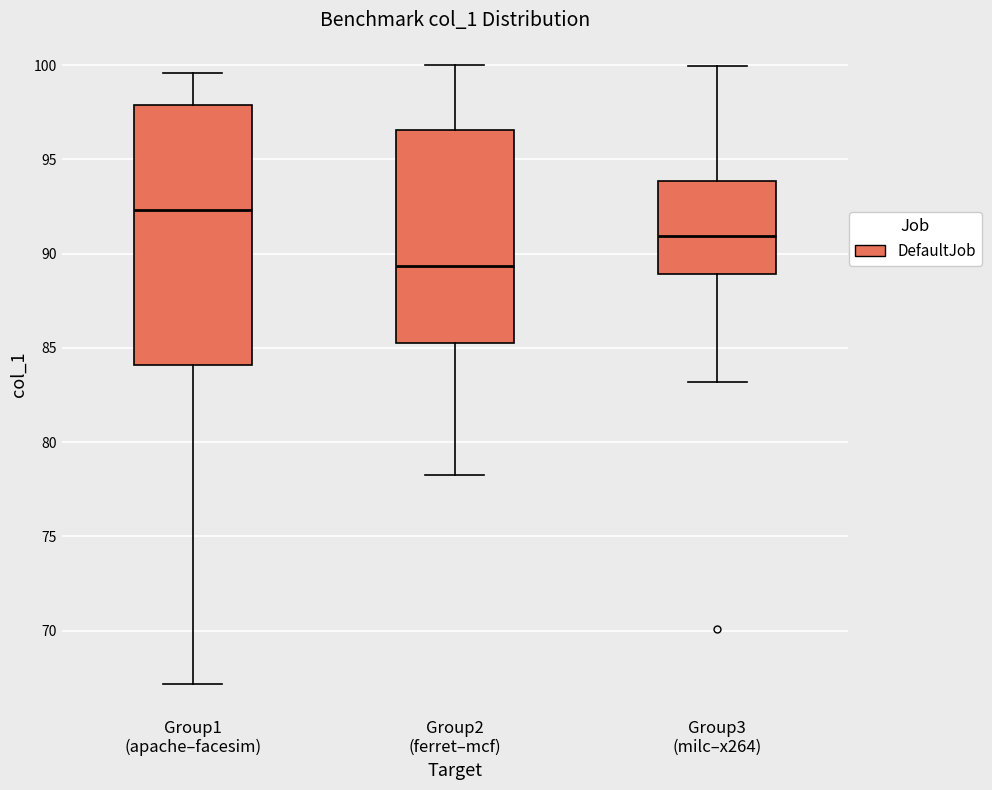

Reading left to right, read every box against the y-axis: the position of its median line, the range the box covers, and the ends of its whiskers. The values are not printed on the chart, so give them approximately, as read against the axis.

Group1 (apache–facesim): median 92.5, box 84.0 to 98.0, whiskers 67.0 to 99.5
Group2 (ferret–mcf): median 89.5, box 85.0 to 96.5, whiskers 78.5 to 100.0
Group3 (milc–x264): median 91.0, box 89.0 to 94.0, whiskers 83.0 to 100.0